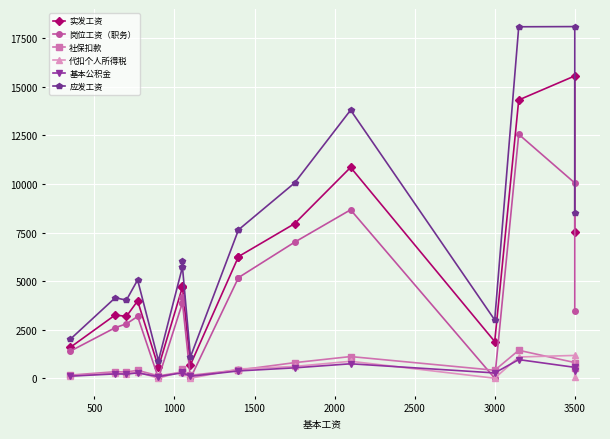

Reading left to right, extract all data points from this chart.

实发工资: 1591.5	3256.0	3181.5	3979.5	566.5	4696.4	4772.2	4696.4	692.5	6261.9	6261.9	7953.7	10853.2	1888.5	14323.3	15560.1	7549.3
岗位工资（职务）: 1395.0	2601.0	2800.0	3179.0	0.0	3885.0	4200.0	3885.0	0.0	5180.0	5180.0	7000.0	8670.0	0.0	12555.0	10050.0	3450.0
社保扣款: 159.8	334.5	320.4	408.9	122.8	316.6	480.7	316.6	150.2	422.1	422.1	801.1	1115.1	409.5	1438.1	806.6	521.8
代扣个人所得税: 121.3	261.9	242.5	320.1	0.0	355.2	363.7	355.2	0.0	473.5	473.5	606.2	872.9	0.0	1092.0	1173.3	78.8
基本公积金: 106.5	223.0	213.6	272.6	81.9	281.4	320.4	281.4	100.1	375.2	375.2	534.0	743.4	273.0	958.5	560.0	350.0
应发工资: 2010.0	4140.0	4020.0	5060.0	900.0	5730.0	6030.0	5730.0	1100.0	7640.0	7640.0	10050.0	13800.0	3000.0	18090.0	18100.0	8500.0